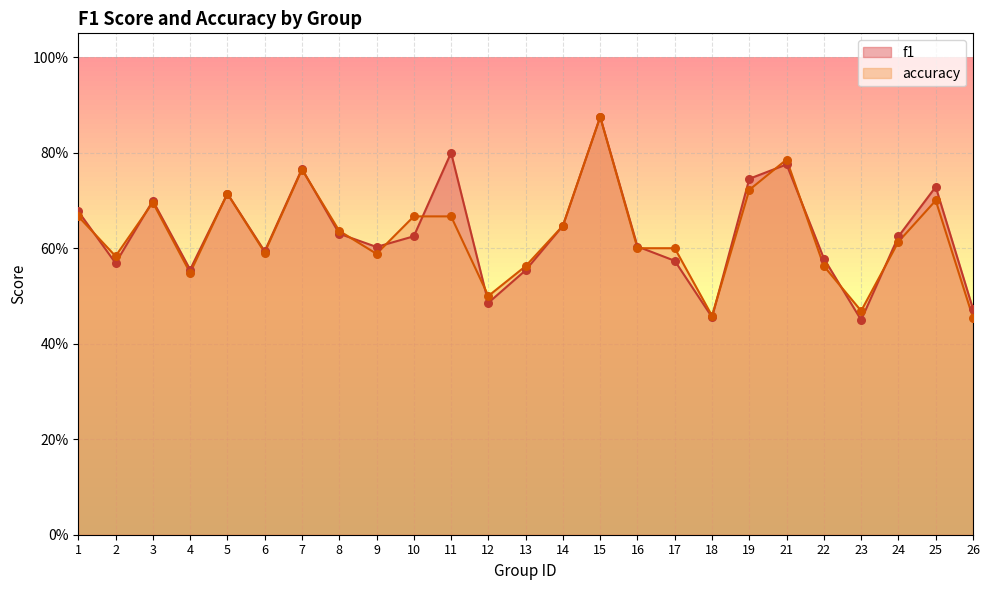

What are all the series names shown in the legend?

f1, accuracy